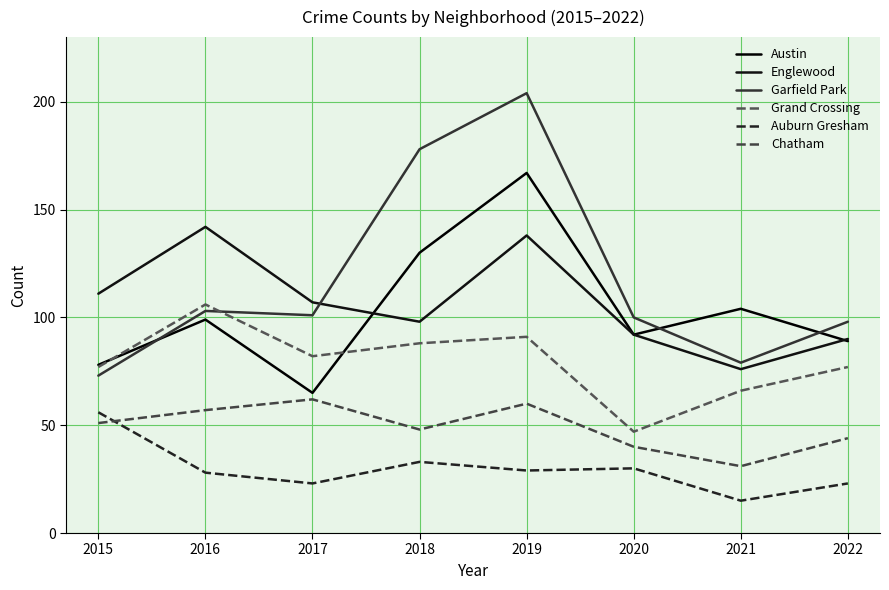

The Englewood series shows 138 at 2019. True or false?

True